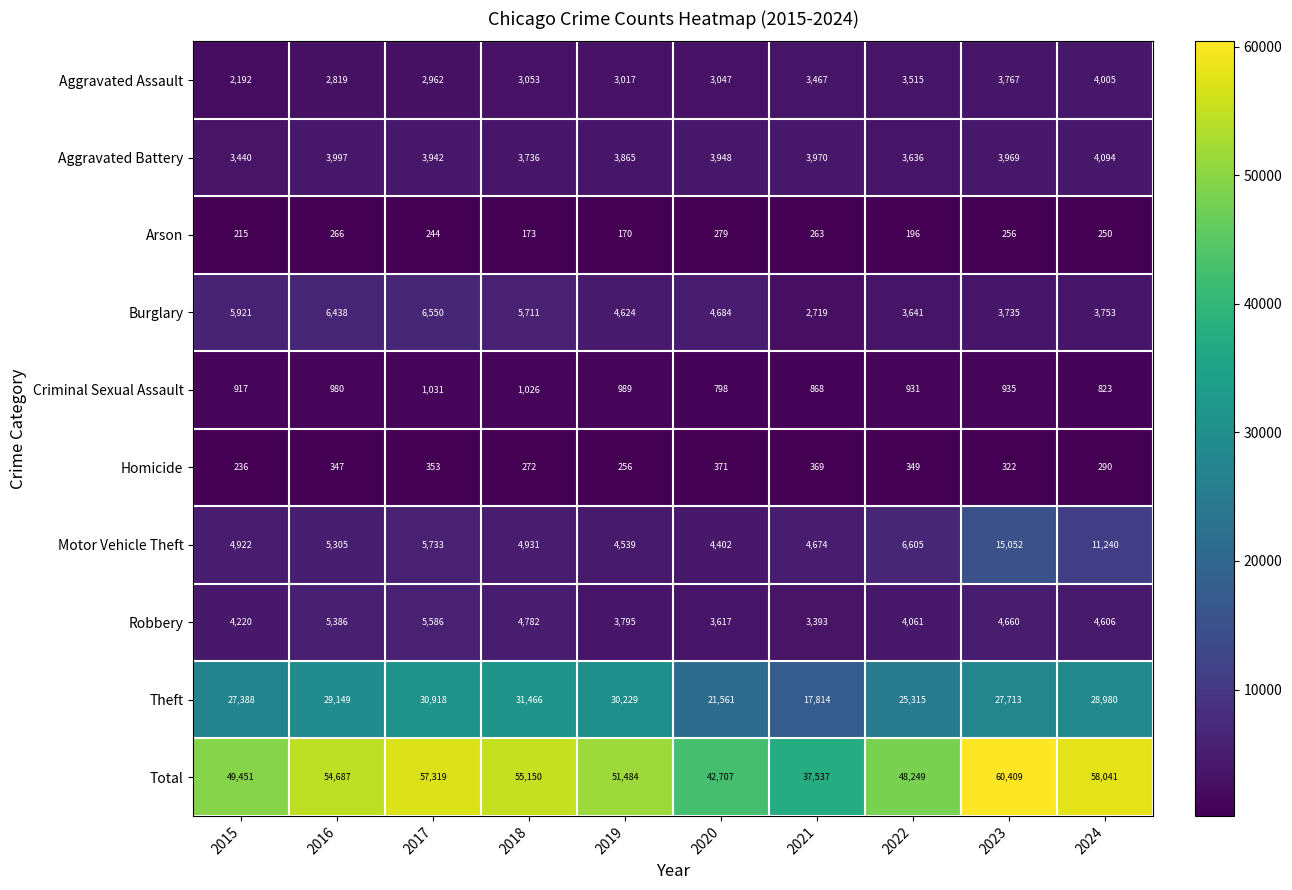

Count the number of data series in this chart.

10